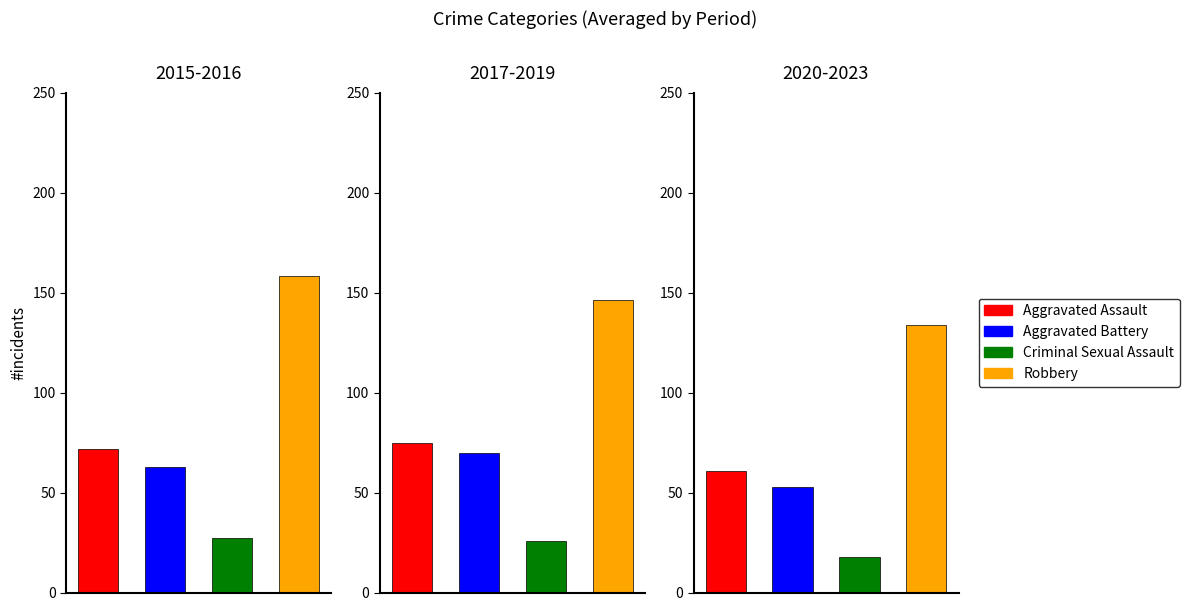

Between 2020 and 2021, which series saw the biggest shift?

Criminal Sexual Assault